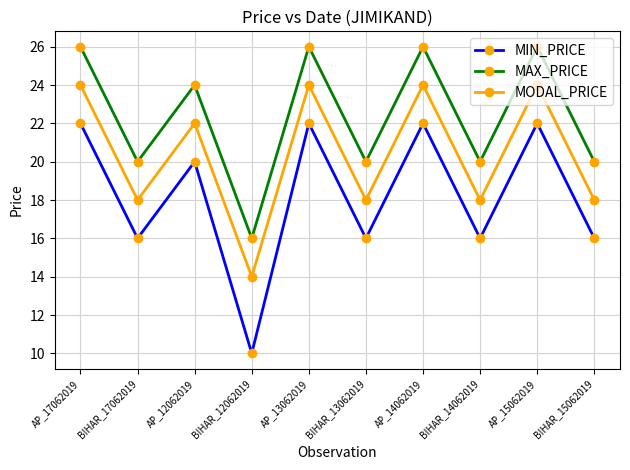

True or false: MIN_PRICE and MODAL_PRICE intersect in this chart.

False